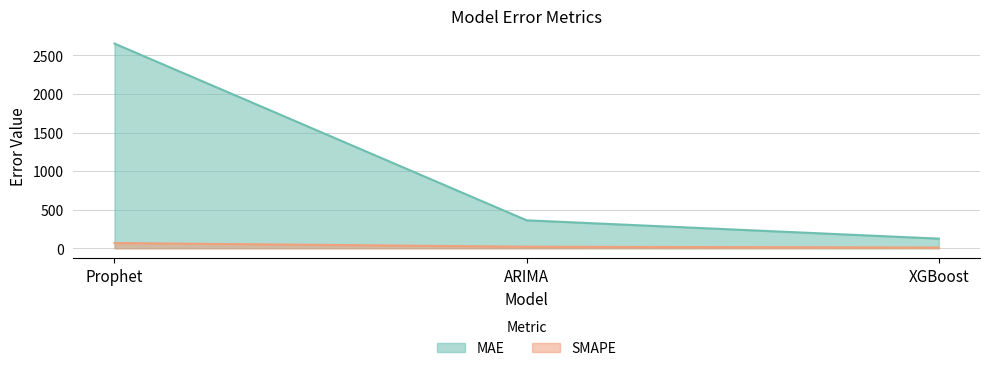

What position from the left is Prophet?

1